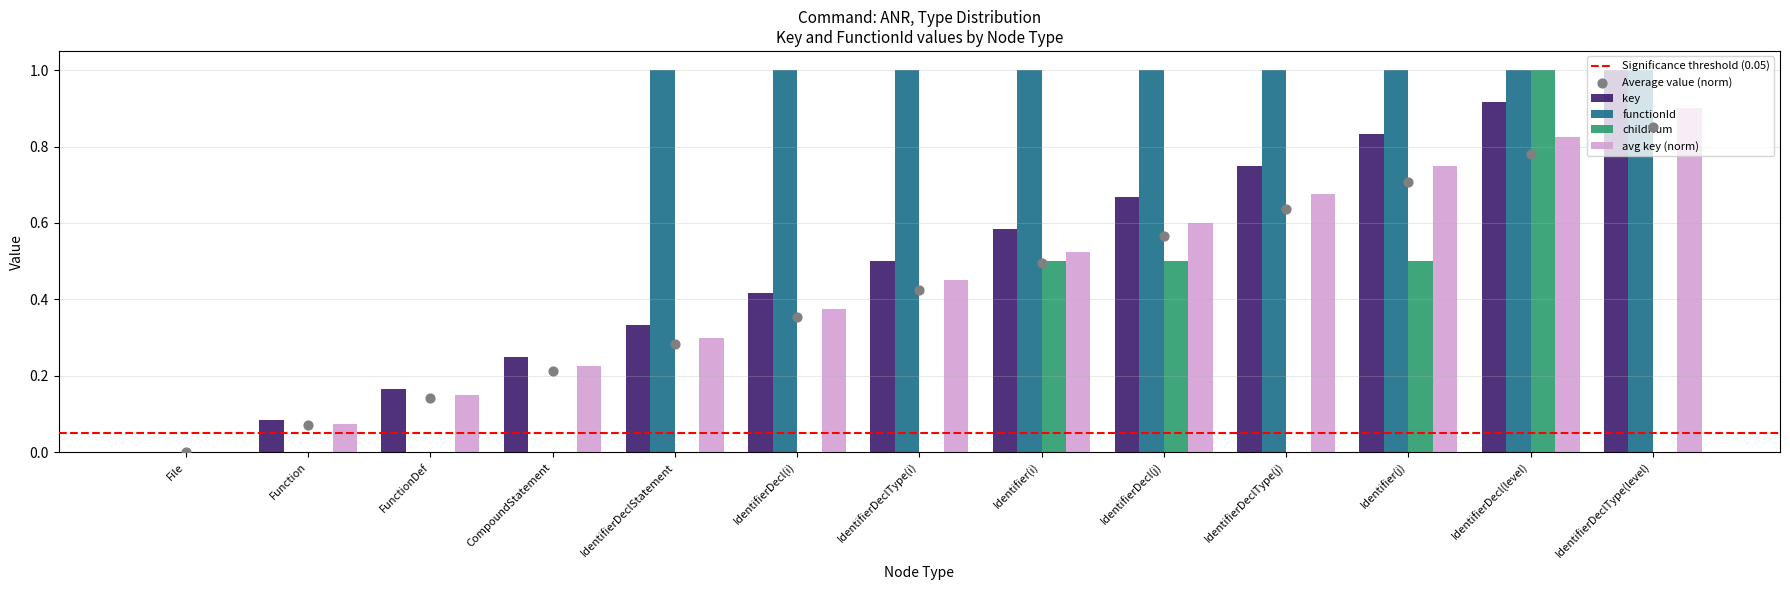

At how many categories does at least one series exceed 0?

12